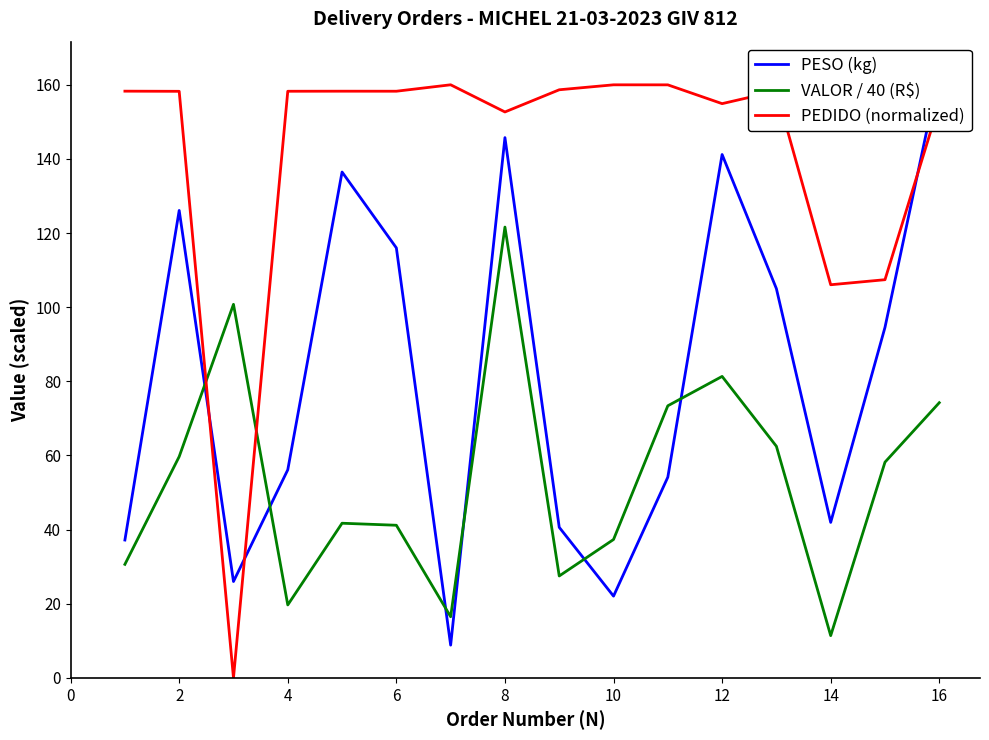

Is it true that VALOR / 40 (R$) equals 74.2 at 16?

True